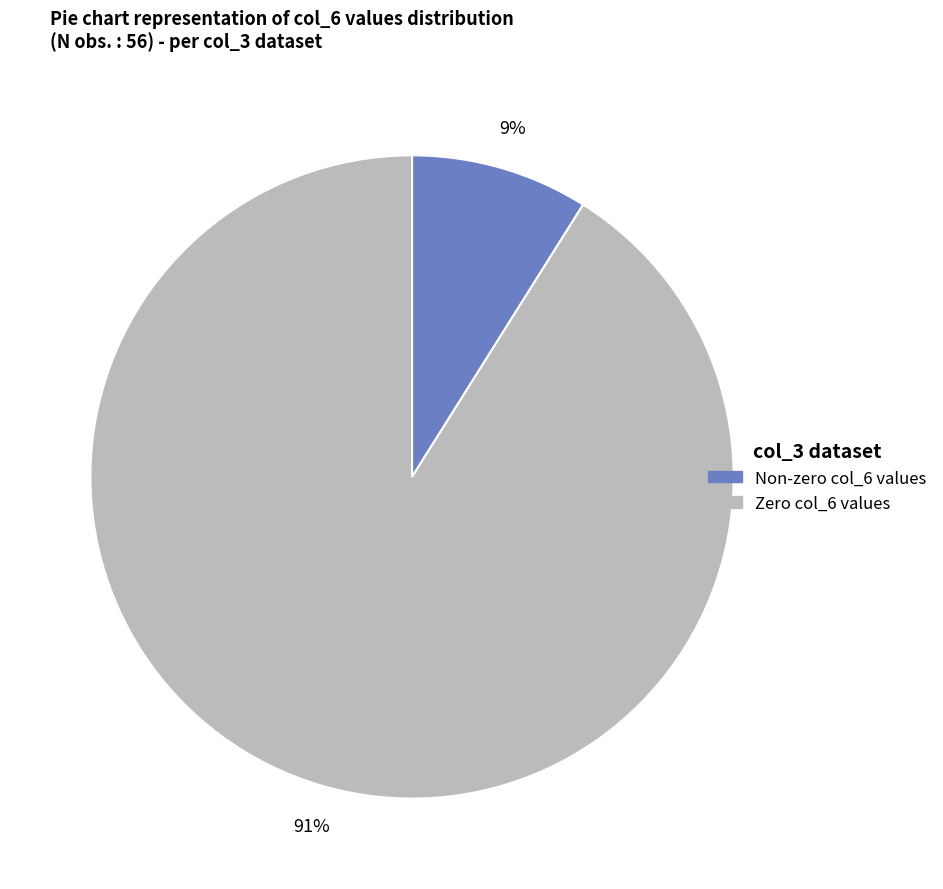

Which slice is the smallest?

Non-zero col_6 values